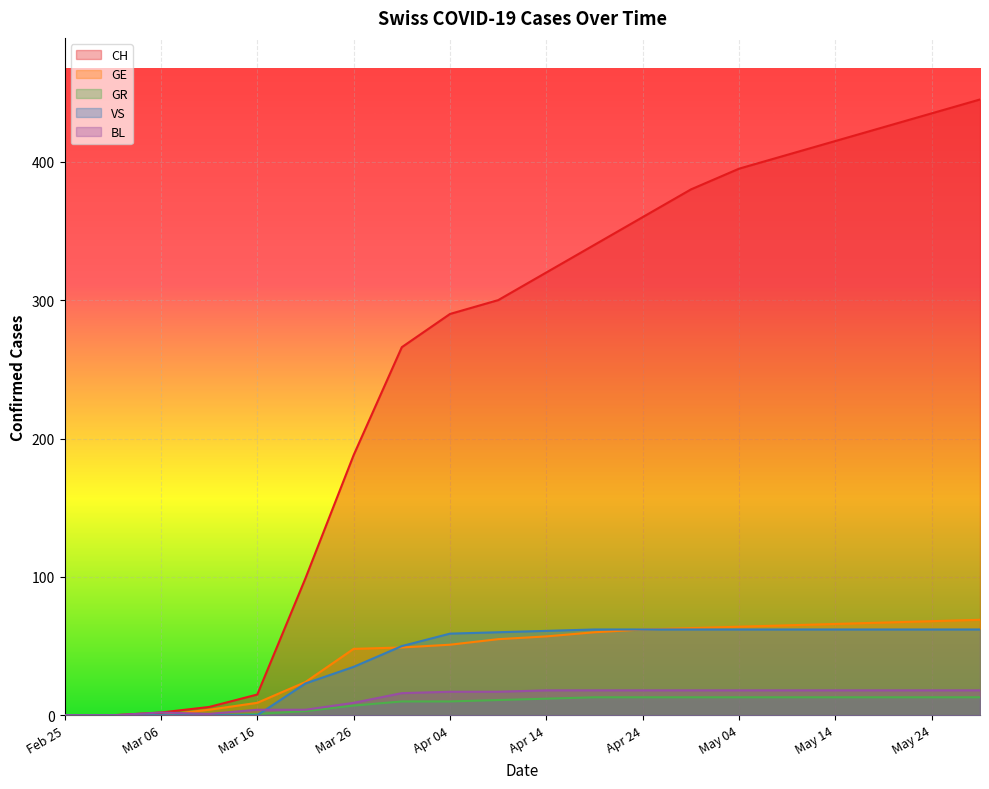

Which series has the widest spread of values?

CH